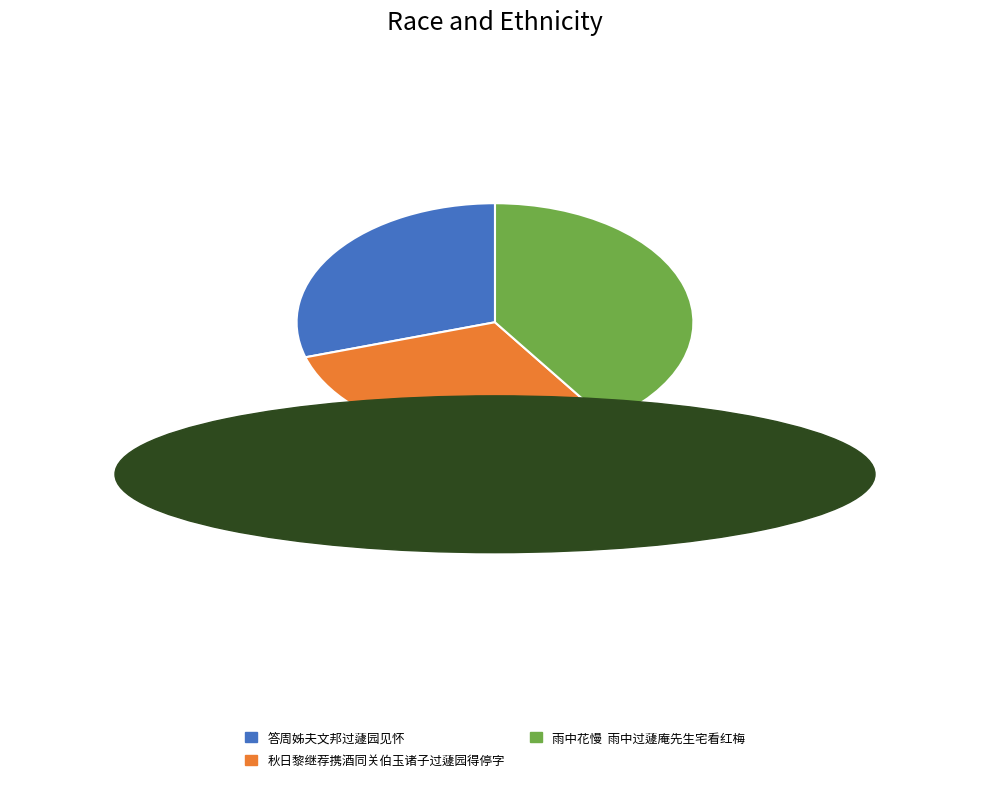

Is there any slice that represents more than half of the pie?

No